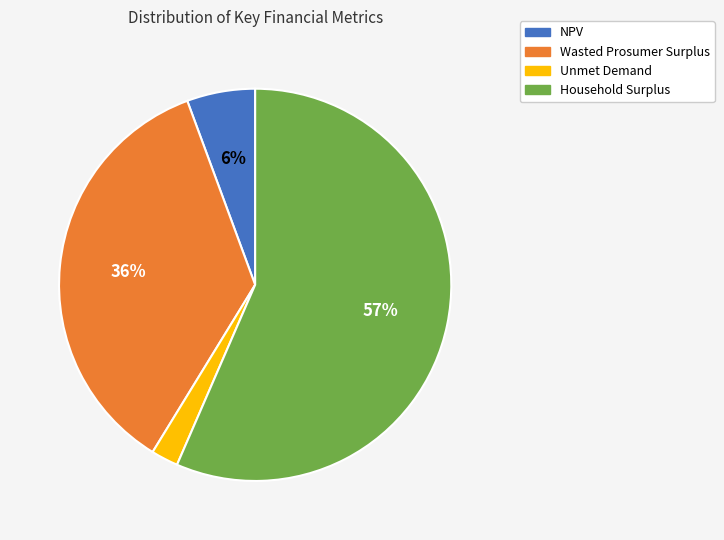

What is the smallest slice in the pie chart?

Unmet Demand